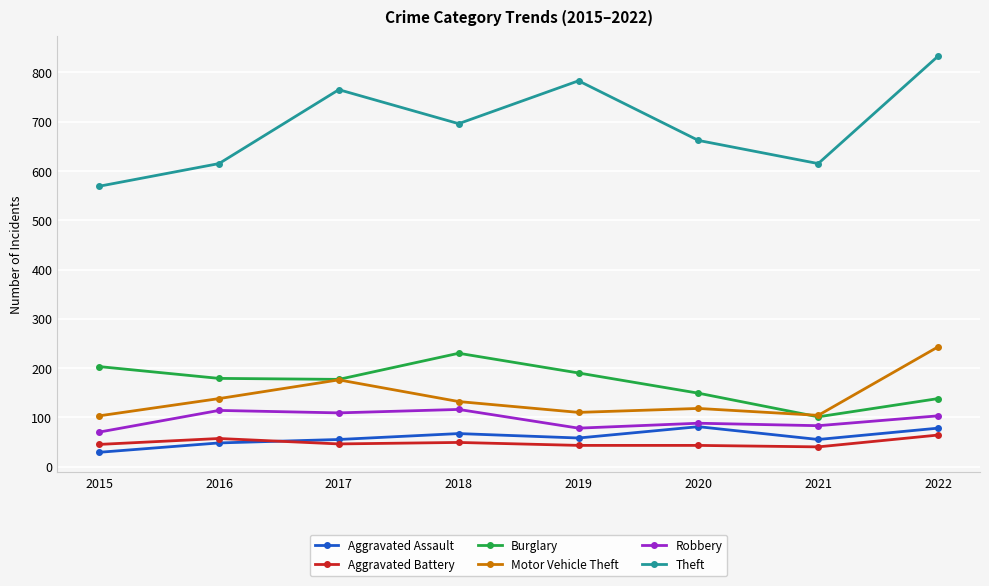

Count the number of data series in this chart.

6